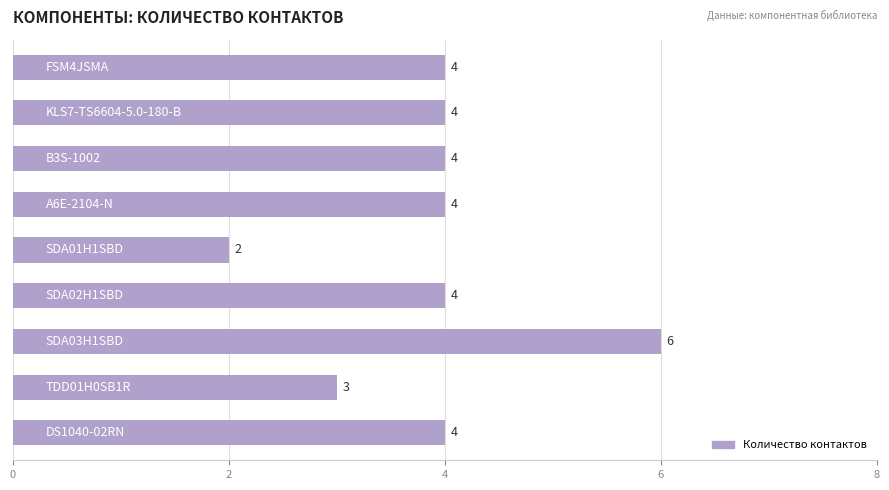

What is the value of the 6th bar from the top?

4